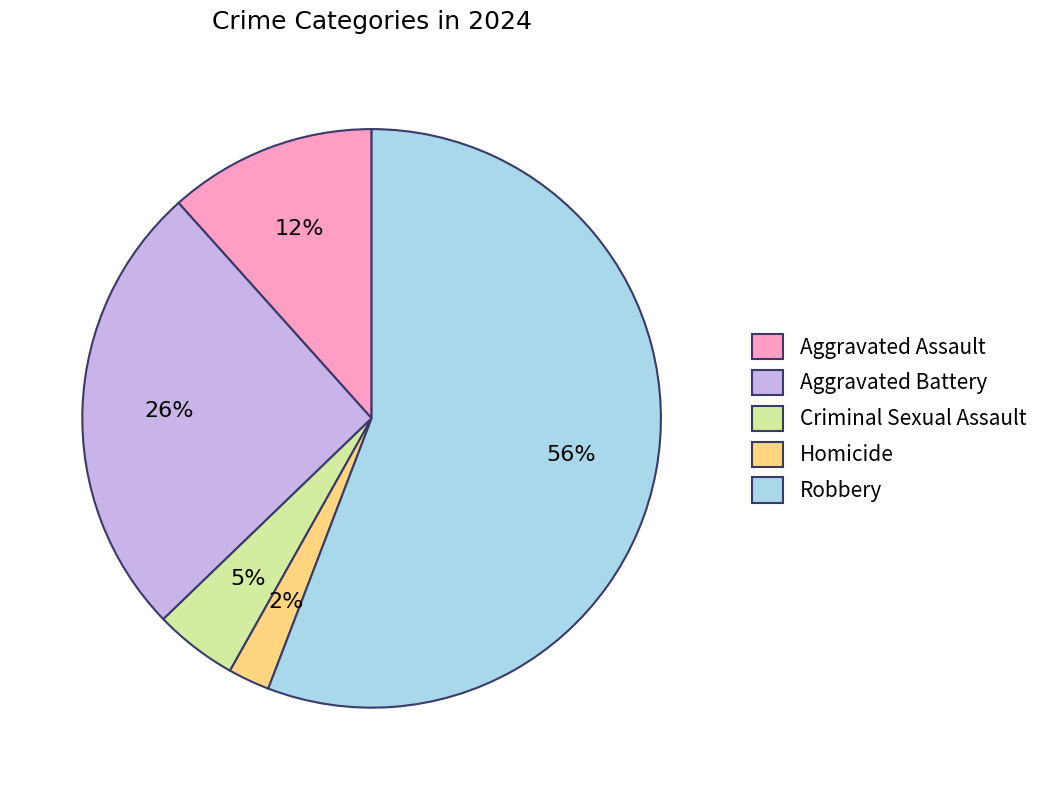

Which category has the smallest portion of the pie?

Homicide